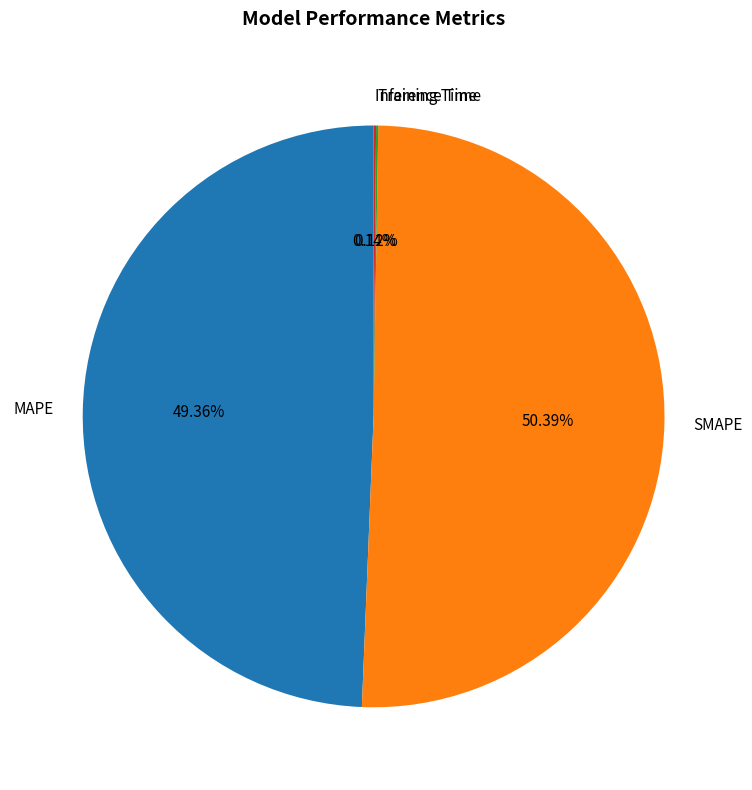

Is there a majority slice in this chart?

Yes